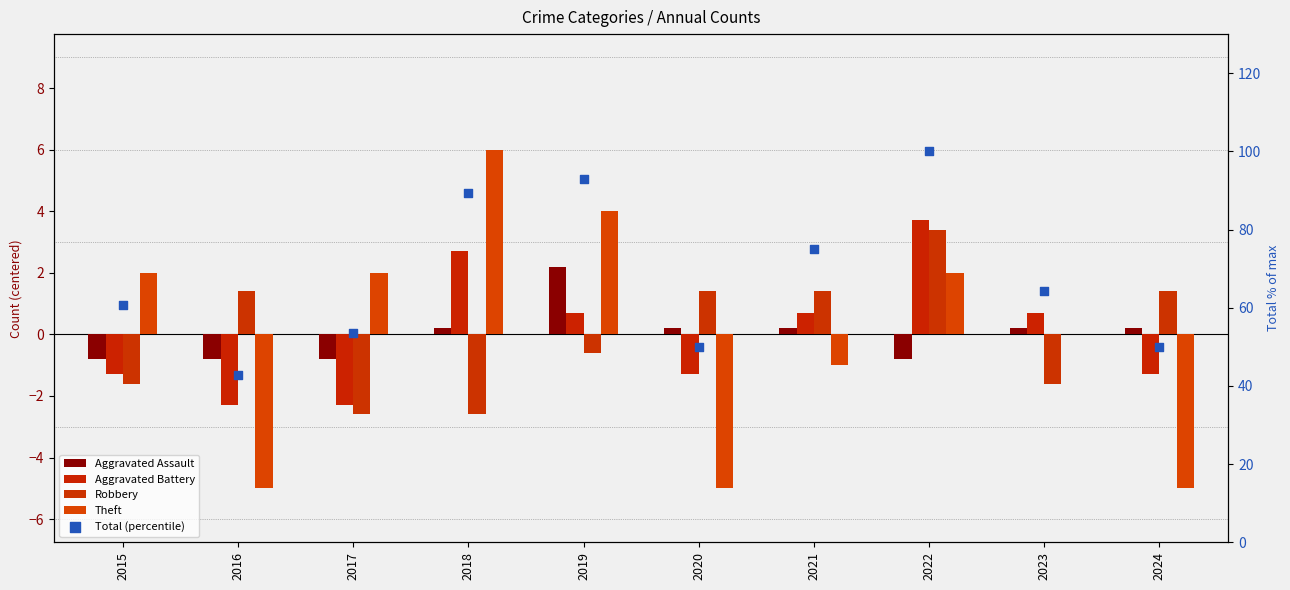

Which series has the largest total across all categories?

Total (percentile)